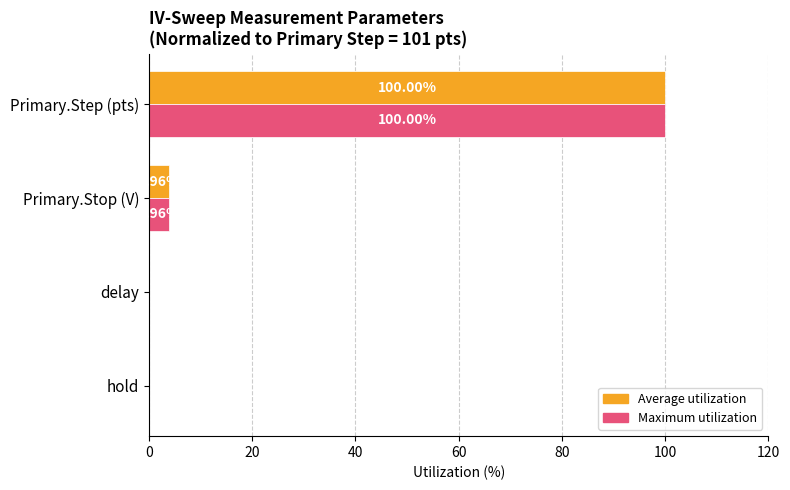

What are all the series names shown in the legend?

Average utilization, Maximum utilization